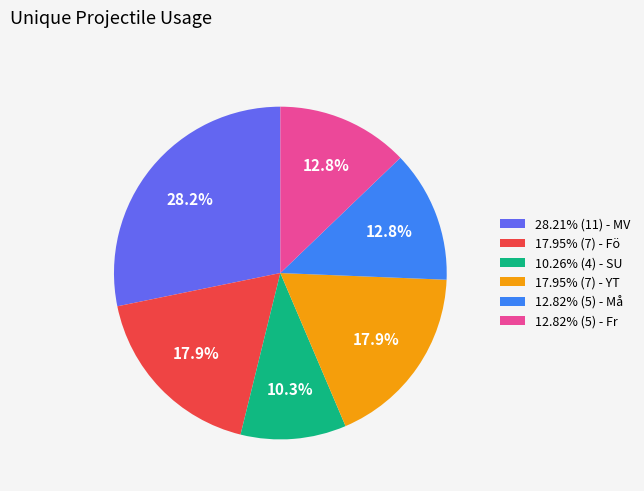

Is there any slice that represents more than half of the pie?

No